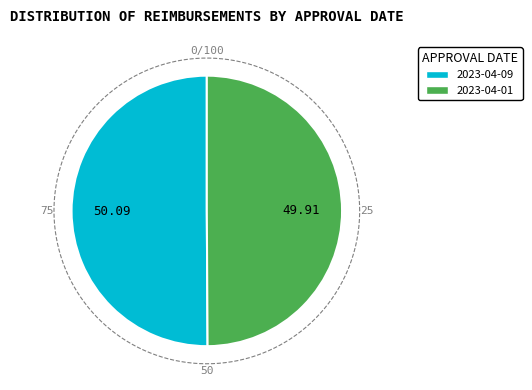

To the nearest percent, what is the combined percentage of 2023-04-01 and 2023-04-09?

100%